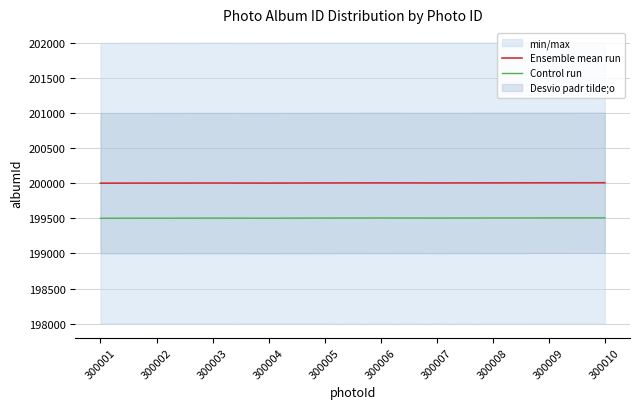

How many lines are shown in the chart?

2